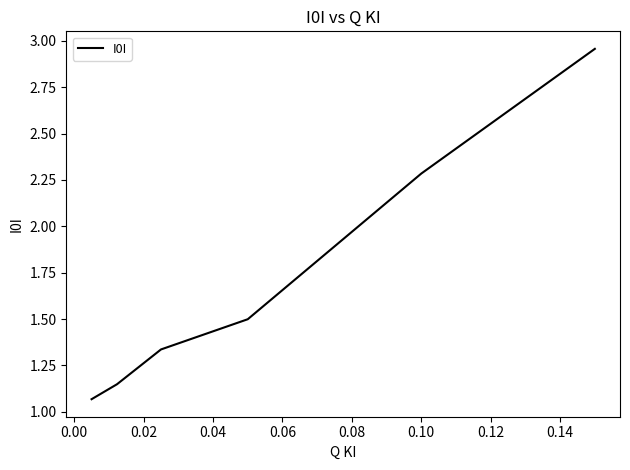

How many lines are shown in the chart?

1